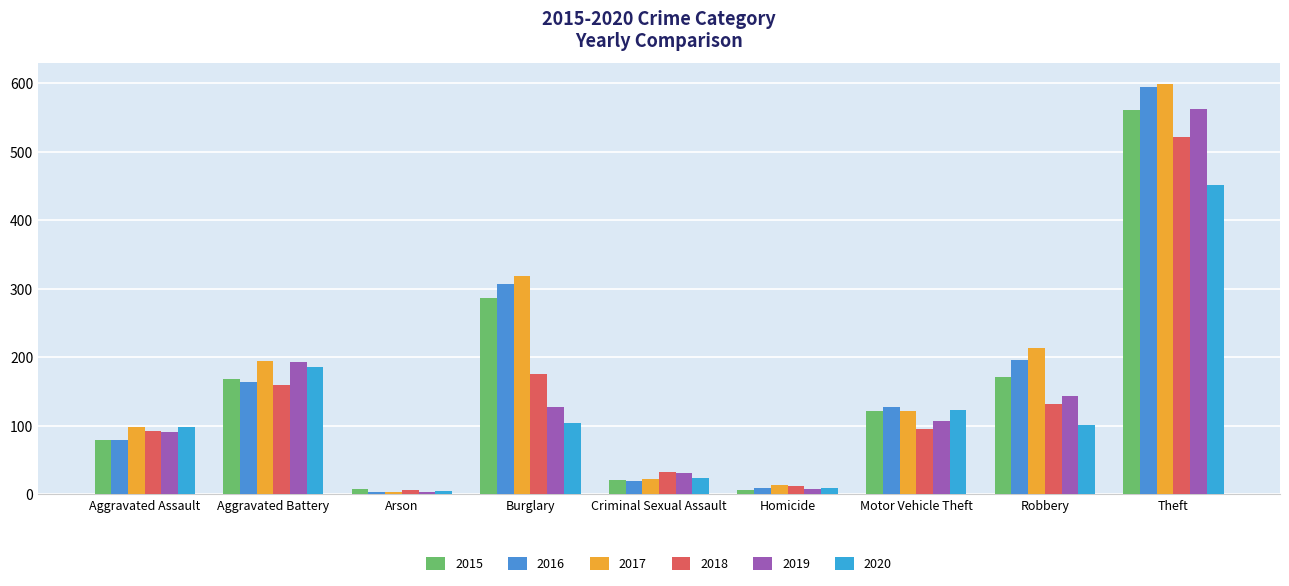

What is the difference between the second highest and second lowest values in the 2017 series?

305